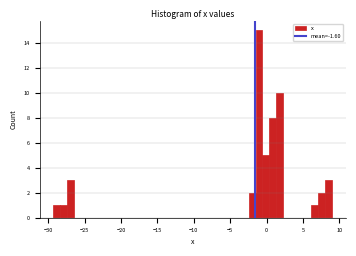

Read against the x-axis, roughly where is the centre of the tallest bar?

-1.0